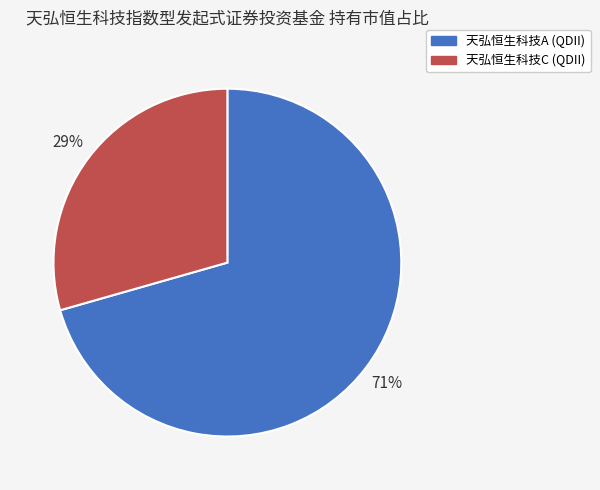

Is there a majority slice in this chart?

Yes